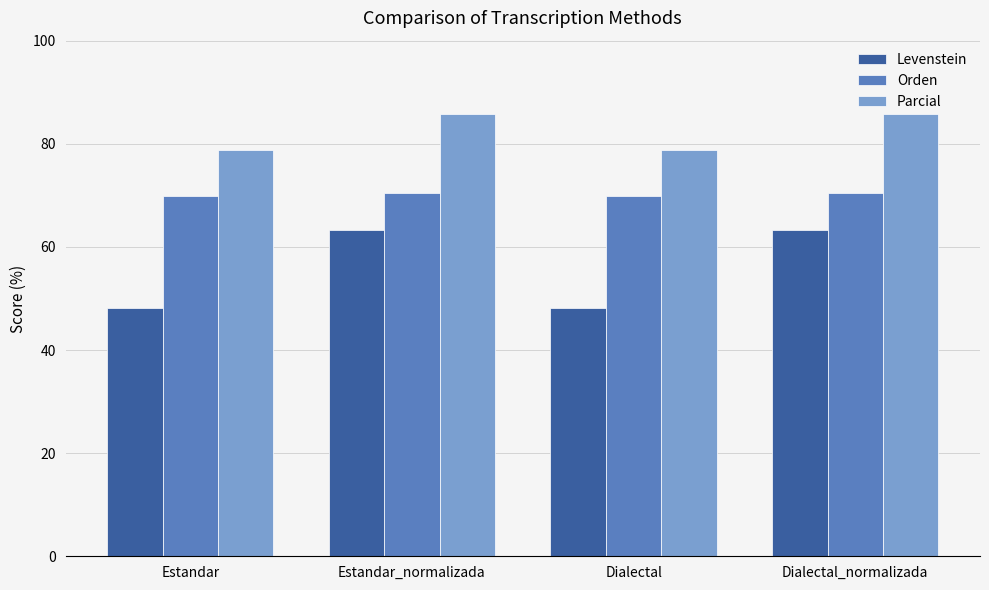

How many values in the Levenstein series exceed 63?

2